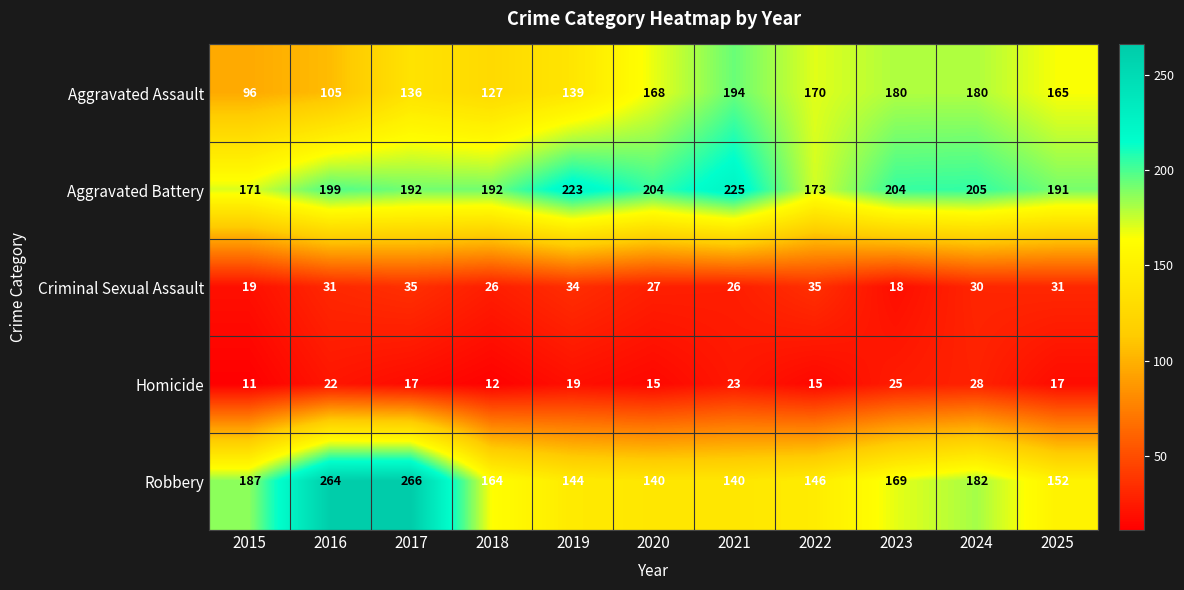

Which series has the largest total across all categories?

Aggravated Battery